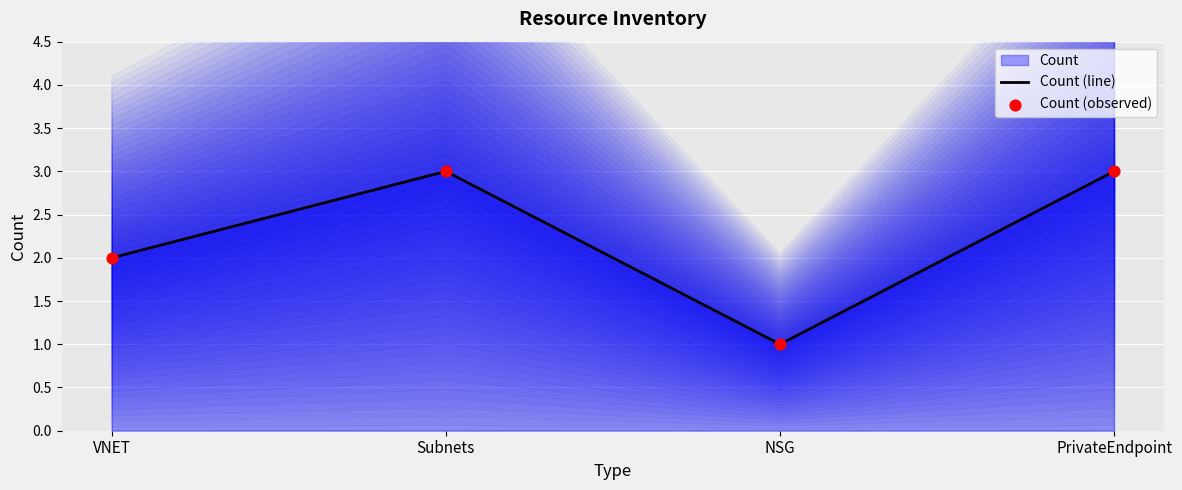

What is the total value across all series at Subnets?

6